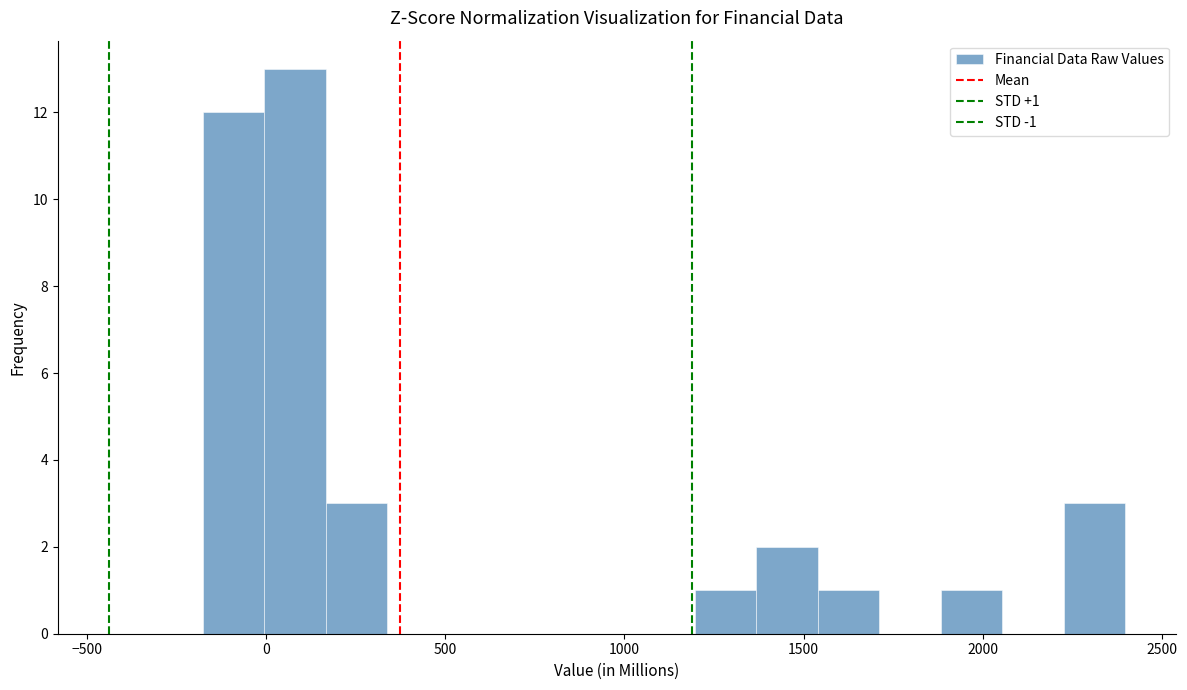

Around what value on the x-axis is the tallest bar? Give the approximate position of its centre, as read against the axis.

100